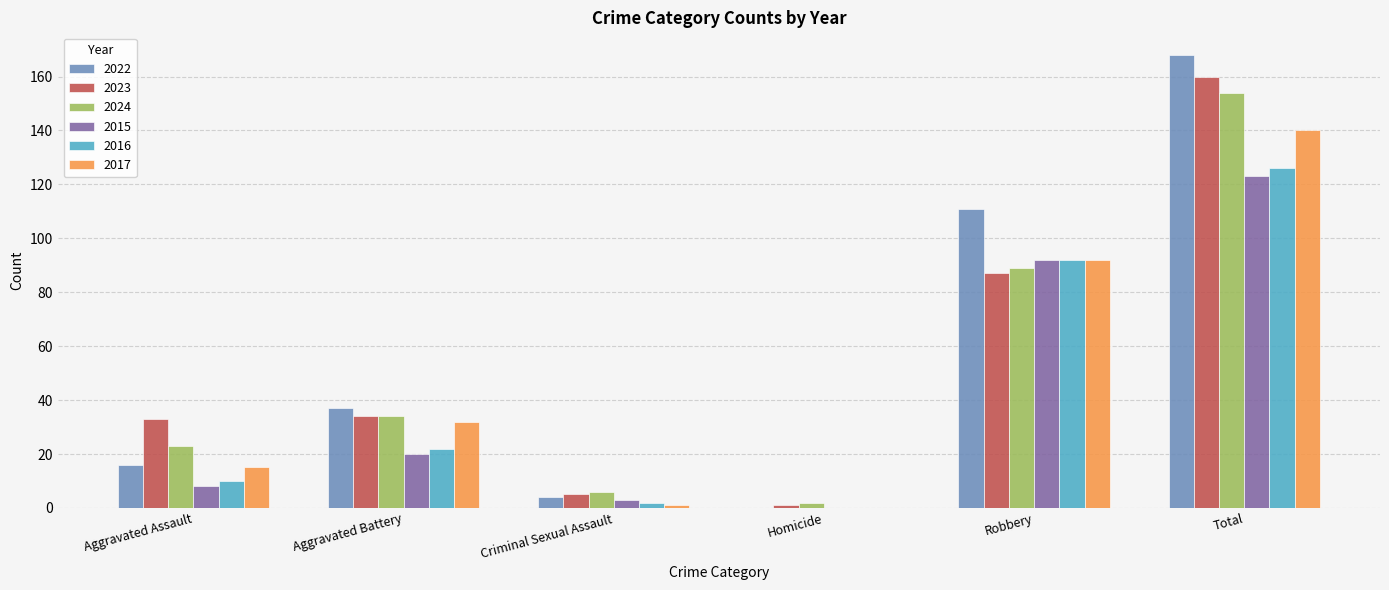

Is the value of 2024 at Criminal Sexual Assault greater than the value of 2017 at Robbery?

No